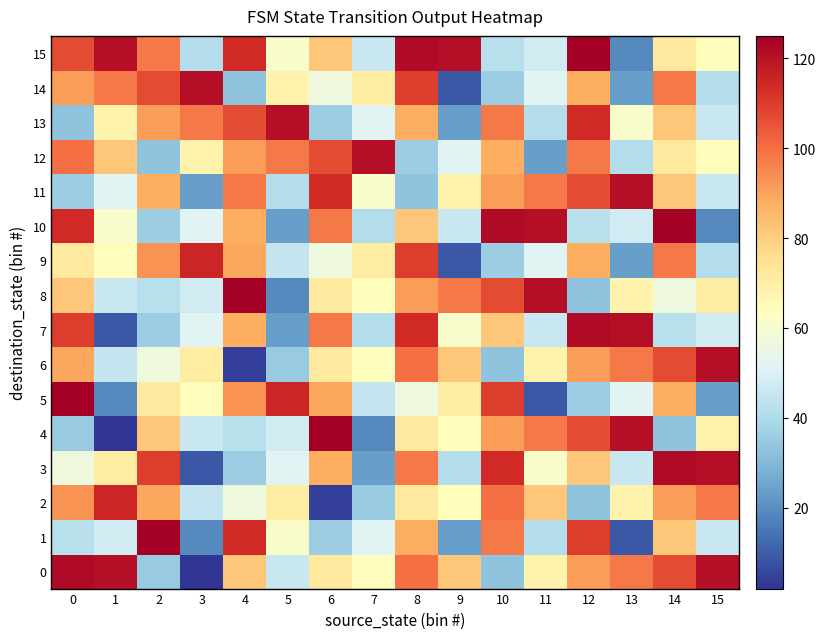

Between 1 and 6, which is larger?

1